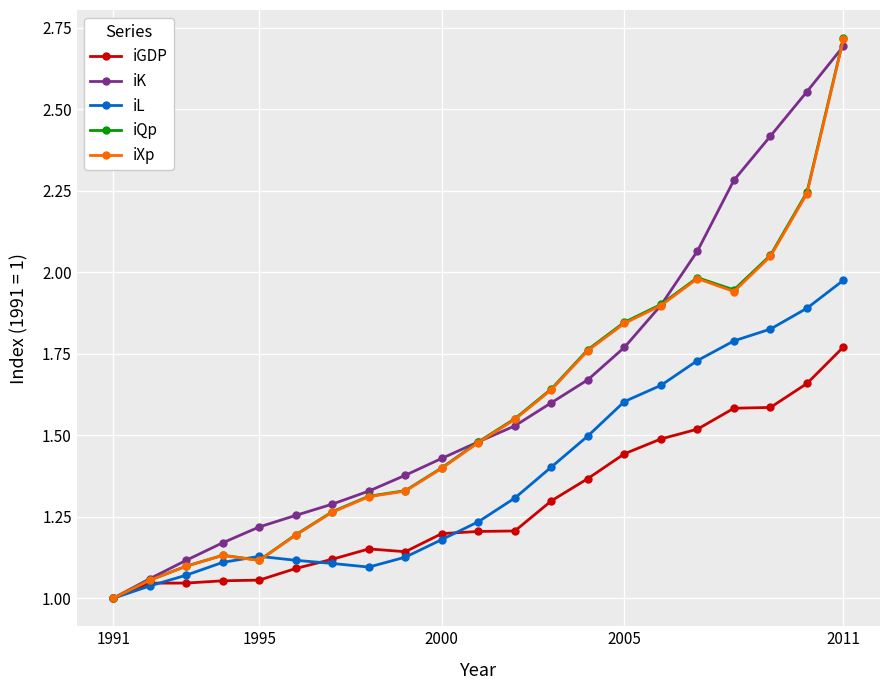

True or false: iXp has more than 0 interior local peaks.

True